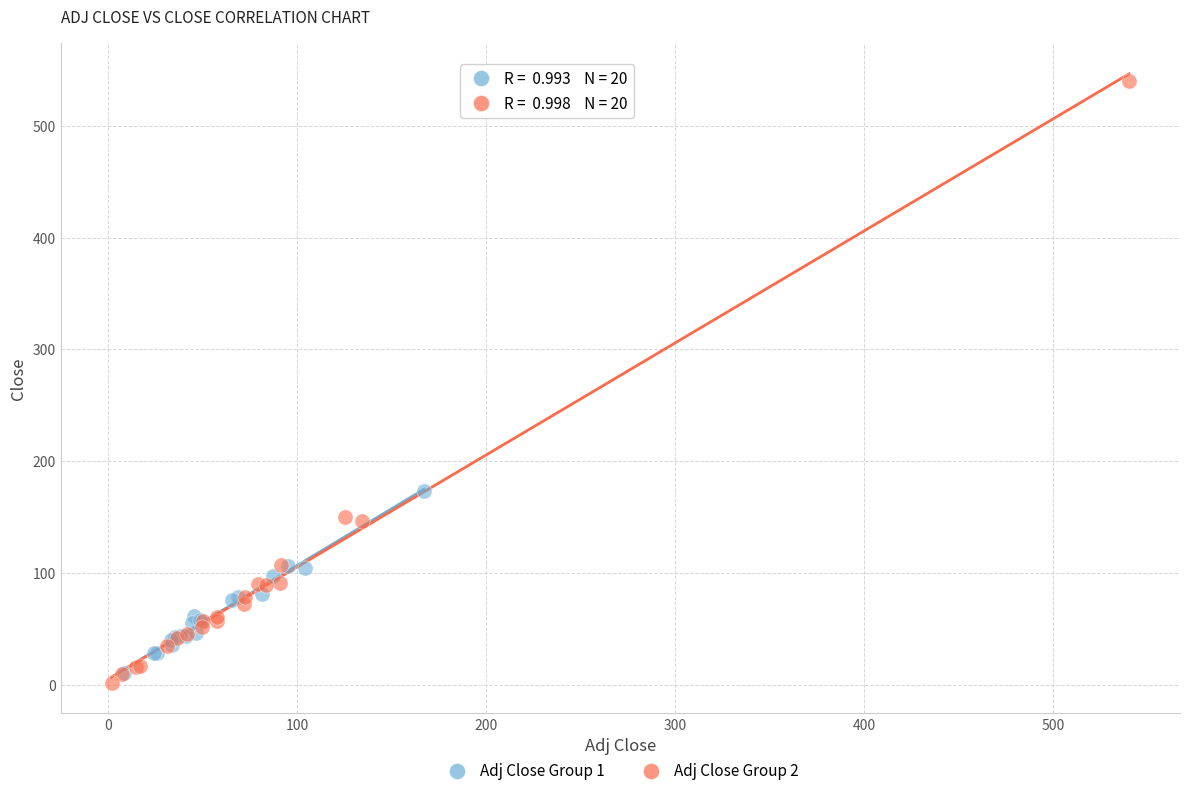

Which series reaches the maximum Y coordinate?

Adj Close Group 2